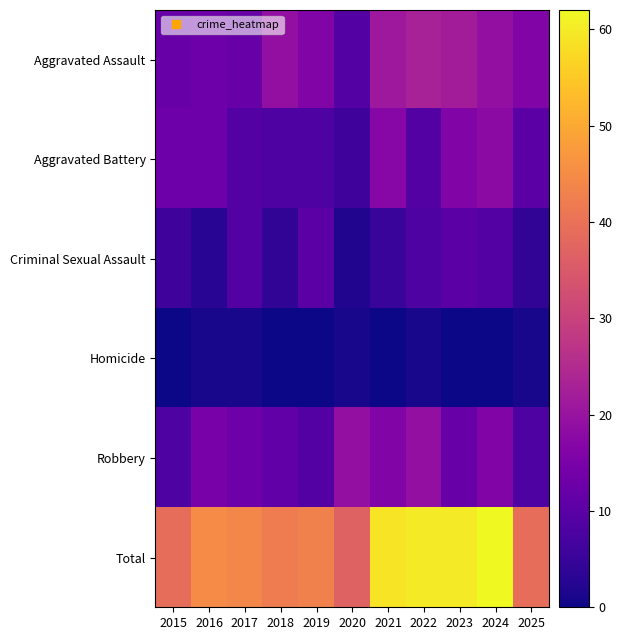

Which series has the largest range (max minus min)?

Total